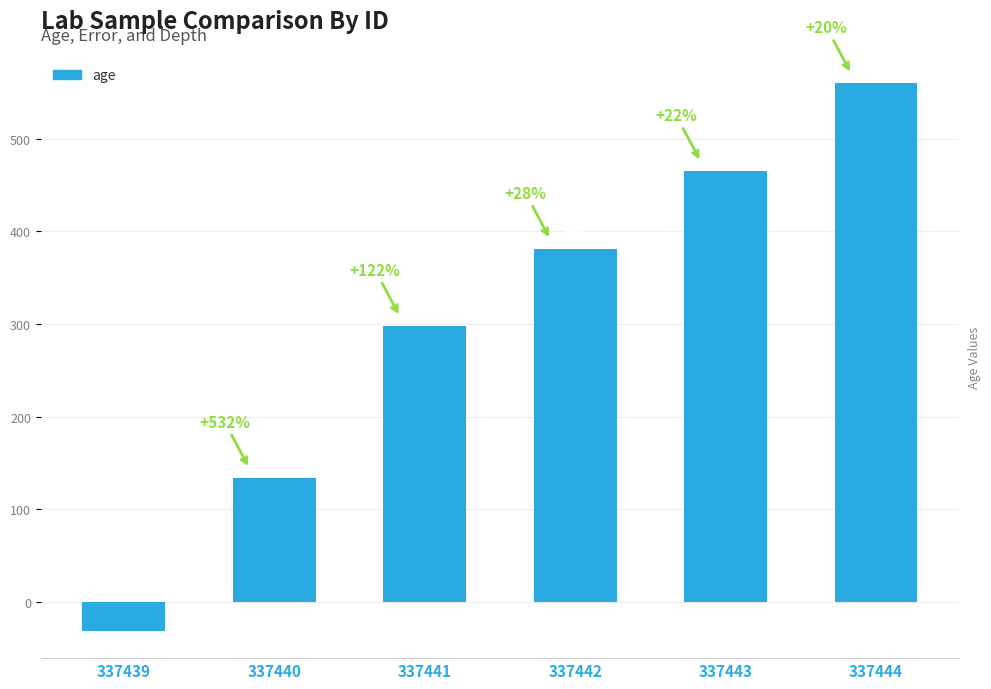

What is the value of the 5th bar from the left?

465